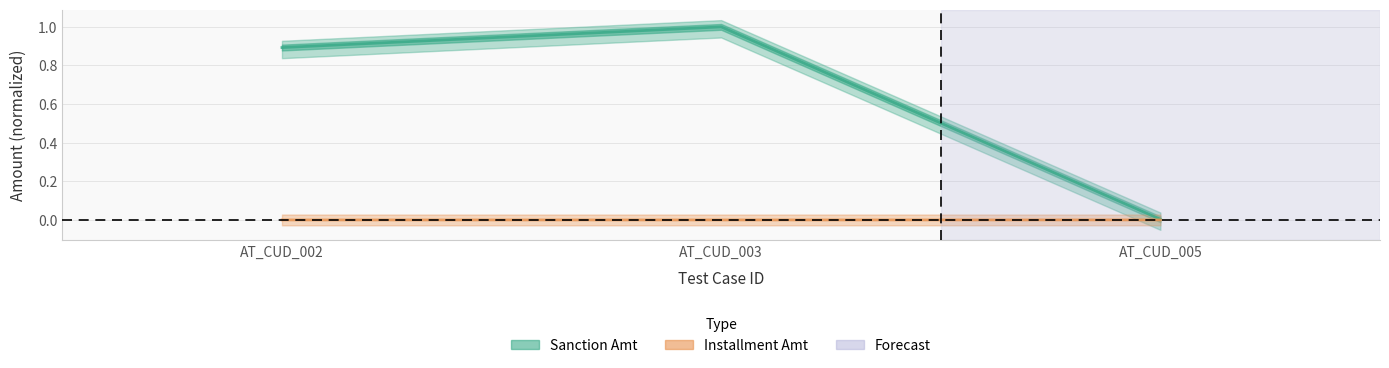

Reading left to right, transcribe all the data shown in this chart.

Sanction Amt: 0.9	1.0	0.0
Installment Amt: 0.0	0.0	0.0